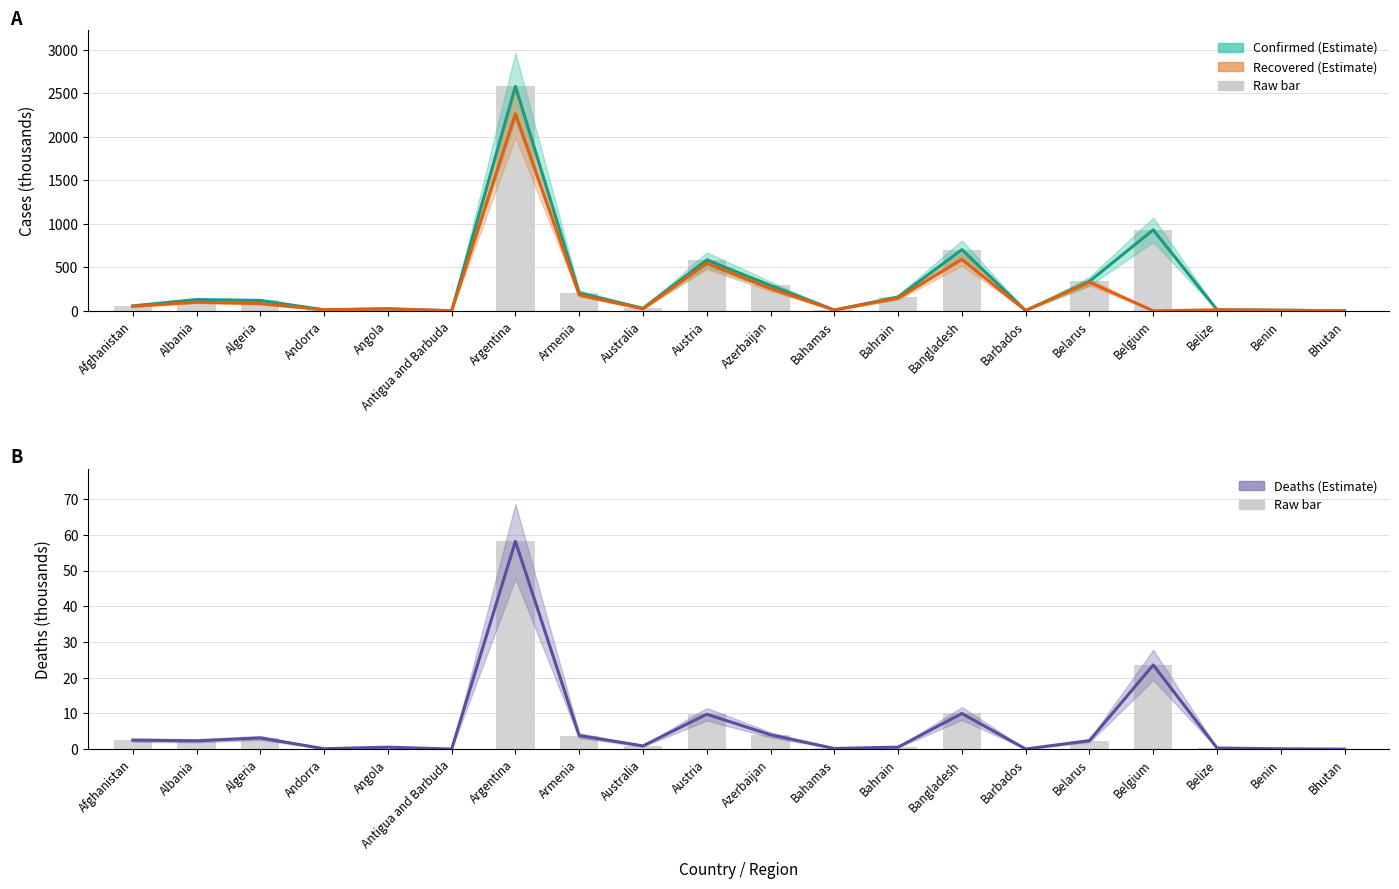

What is the difference between the second highest and second lowest values in the Recovered series?

590.4